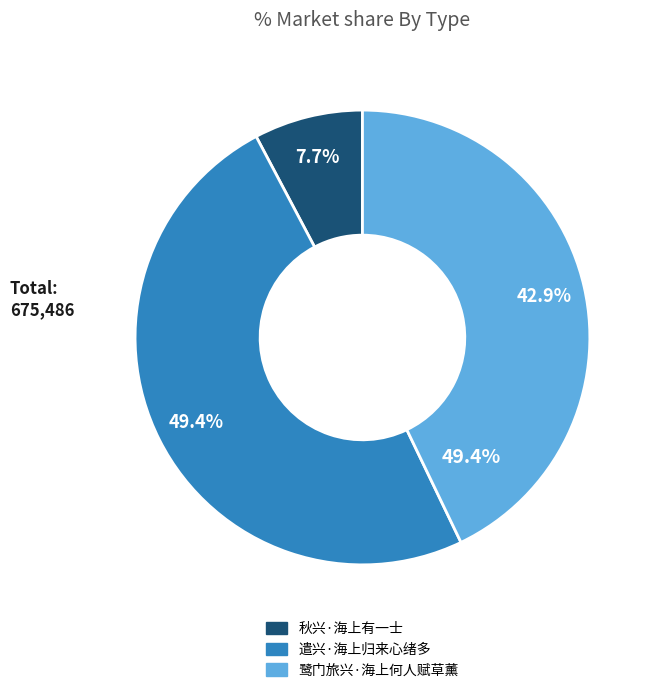

Is there any slice that represents more than half of the pie?

No